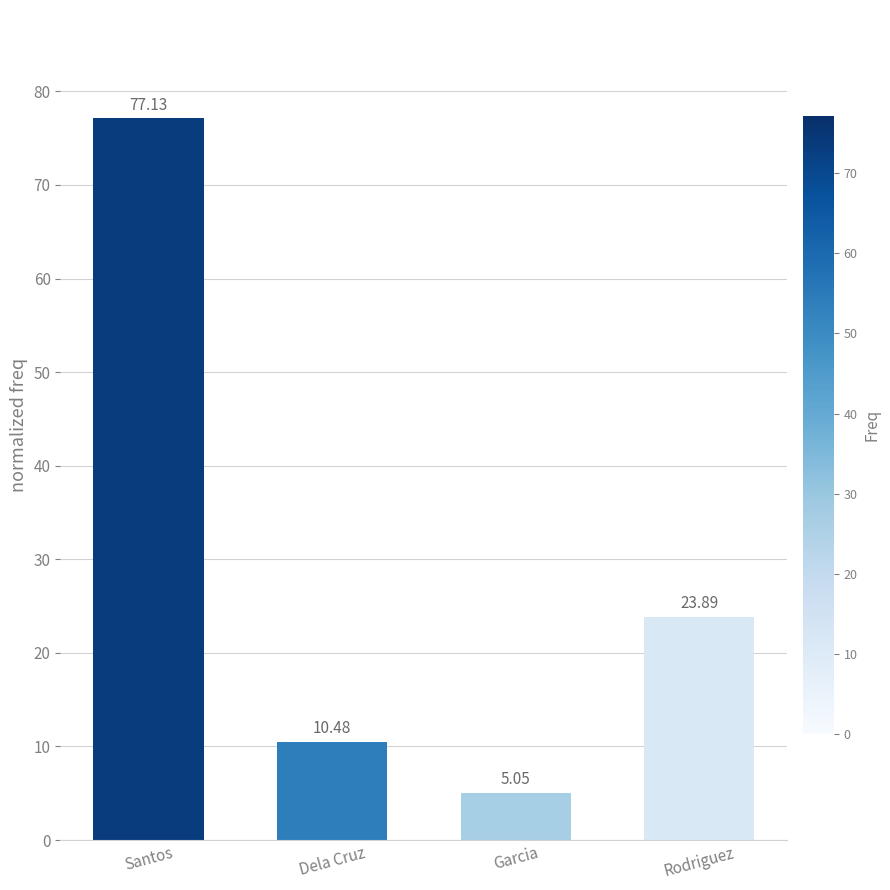

List the labels in order of value, largest first.

Santos, Rodriguez, Dela Cruz, Garcia